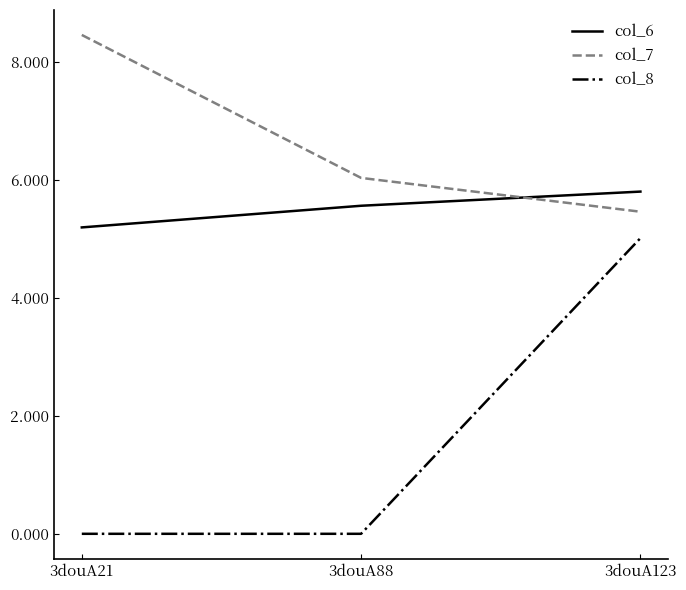

List the labels in order of col_7 value, largest first.

3douA21, 3douA88, 3douA123